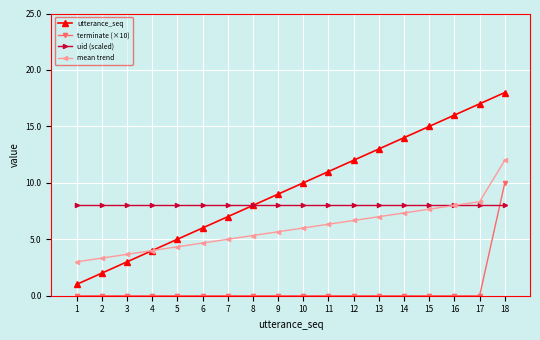

Reading right to left, transcribe all the data shown in this chart.

utterance_seq: 18=18.0	17=17.0	16=16.0	15=15.0	14=14.0	13=13.0	12=12.0	11=11.0	10=10.0	9=9.0	8=8.0	7=7.0	6=6.0	5=5.0	4=4.0	3=3.0	2=2.0	1=1.0
terminate (×10): 18=10.0	17=0.0	16=0.0	15=0.0	14=0.0	13=0.0	12=0.0	11=0.0	10=0.0	9=0.0	8=0.0	7=0.0	6=0.0	5=0.0	4=0.0	3=0.0	2=0.0	1=0.0
uid (scaled): 18=8.0	17=8.0	16=8.0	15=8.0	14=8.0	13=8.0	12=8.0	11=8.0	10=8.0	9=8.0	8=8.0	7=8.0	6=8.0	5=8.0	4=8.0	3=8.0	2=8.0	1=8.0
mean trend: 18=12.0	17=8.3	16=8.0	15=7.7	14=7.3	13=7.0	12=6.7	11=6.3	10=6.0	9=5.7	8=5.3	7=5.0	6=4.7	5=4.3	4=4.0	3=3.7	2=3.3	1=3.0